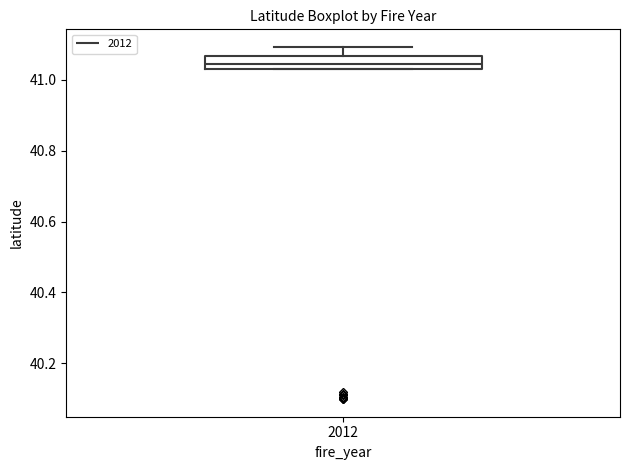

Transcribe this box plot: give where the median line is, the range the box spans, and where the two whiskers end, as read against the y-axis. The values are not printed on the chart, so give them approximately, as read against the axis.

median 41.04 (inside the box), box 41.04 to 41.06, whiskers 41.04 to 41.10